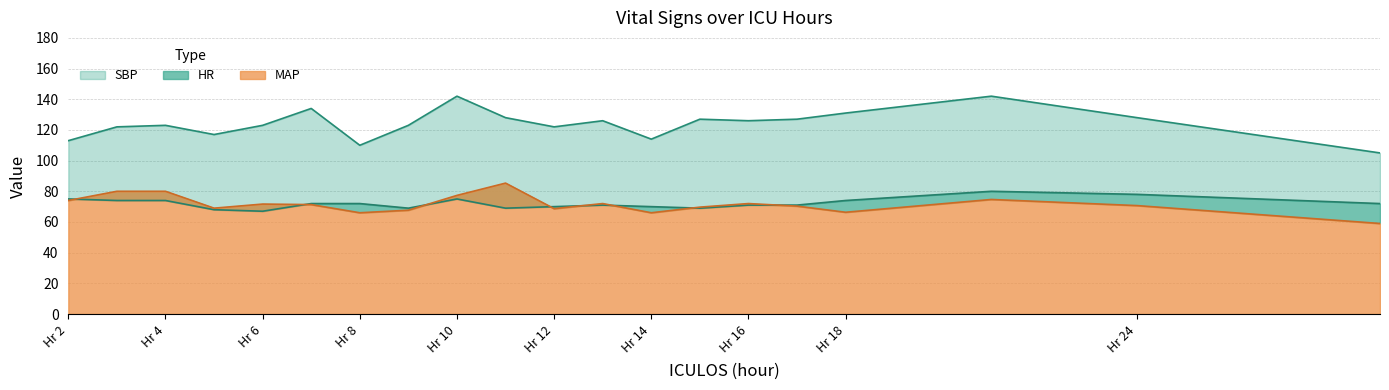

What is the minimum value for MAP?

59.0